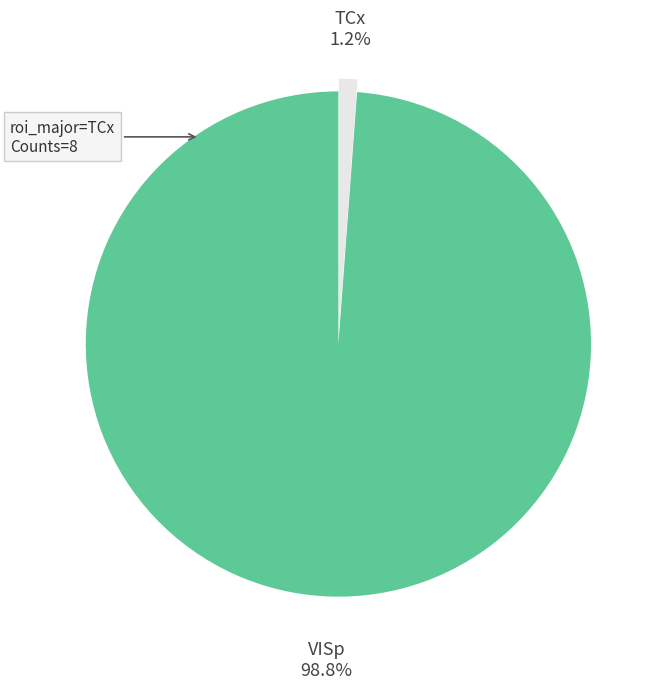

True or false: TCx accounts for 1% of the total.

True